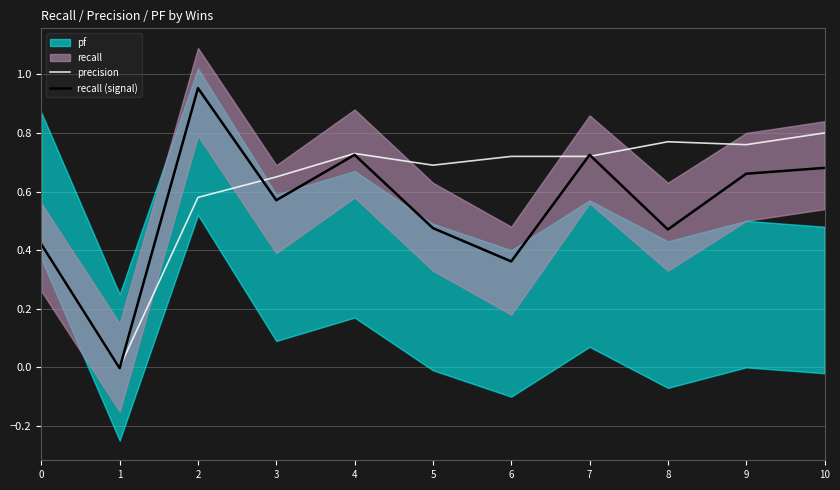

Is it true that precision equals 0.7 at 7?

True